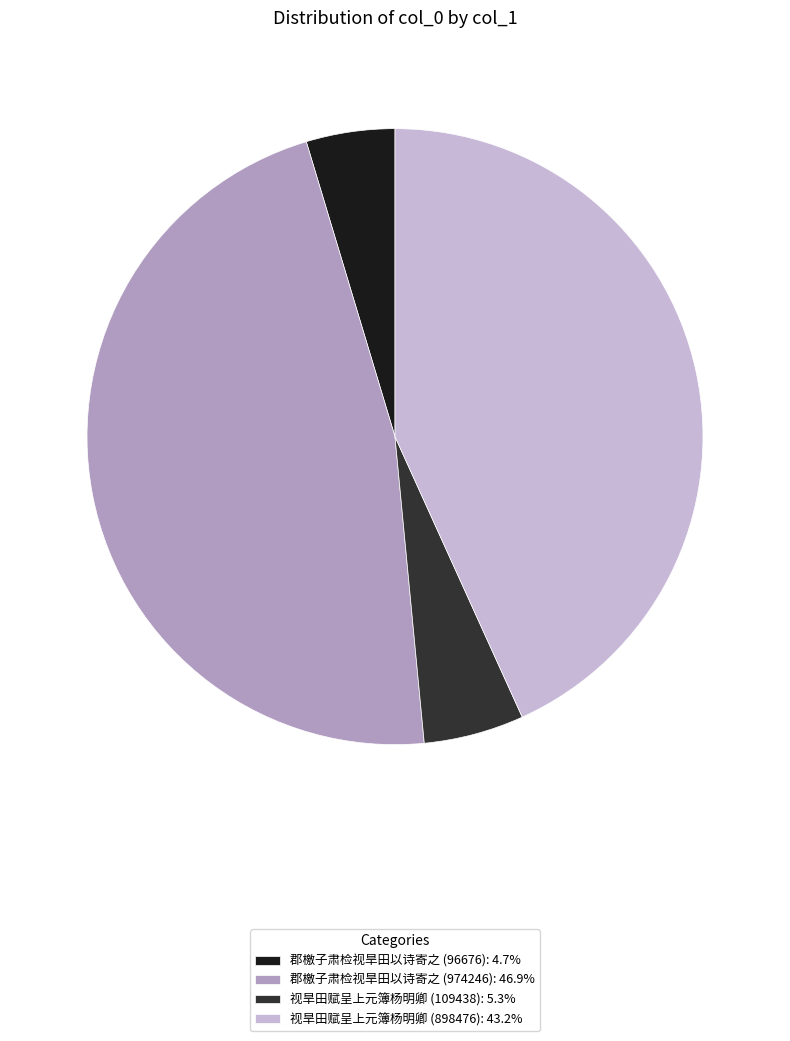

Which category has the biggest portion of the pie?

郡檄子肃检视旱田以诗寄之 (974246)